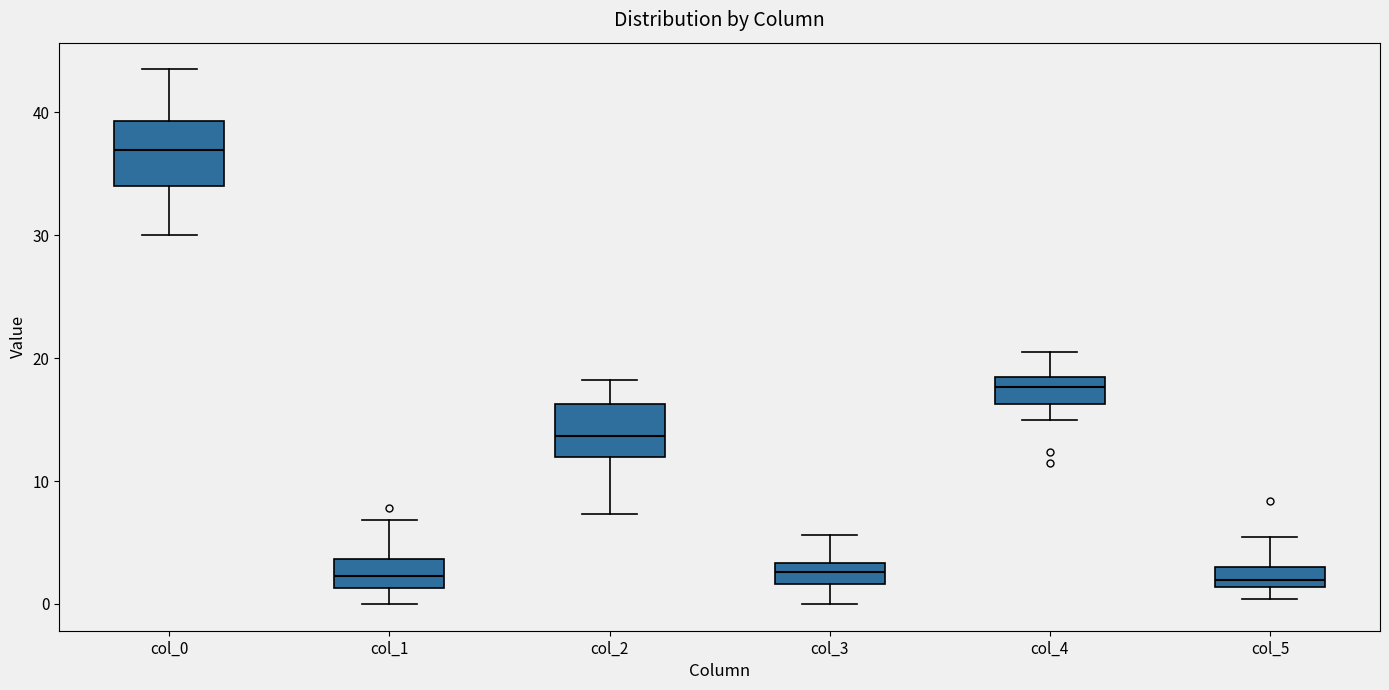

Reading left to right, transcribe this box plot: for each box, give where its median line is, the range the box spans, and where its two whiskers end, as read against the y-axis. The values are not printed on the chart, so give them approximately, as read against the axis.

col_0: median 37, box 34 to 39, whiskers 30 to 44
col_1: median 2, box 1 to 4, whiskers 0 to 7
col_2: median 14, box 12 to 16, whiskers 7 to 18
col_3: median 3 (inside the box), box 2 to 3, whiskers 0 to 6
col_4: median 18 (inside the box), box 16 to 18, whiskers 15 to 21
col_5: median 2, box 1 to 3, whiskers 0 to 5